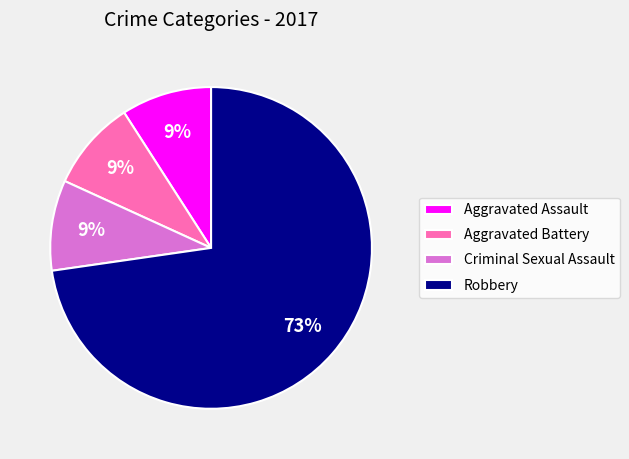

The Robbery slice represents 73% of the pie. True or false?

True